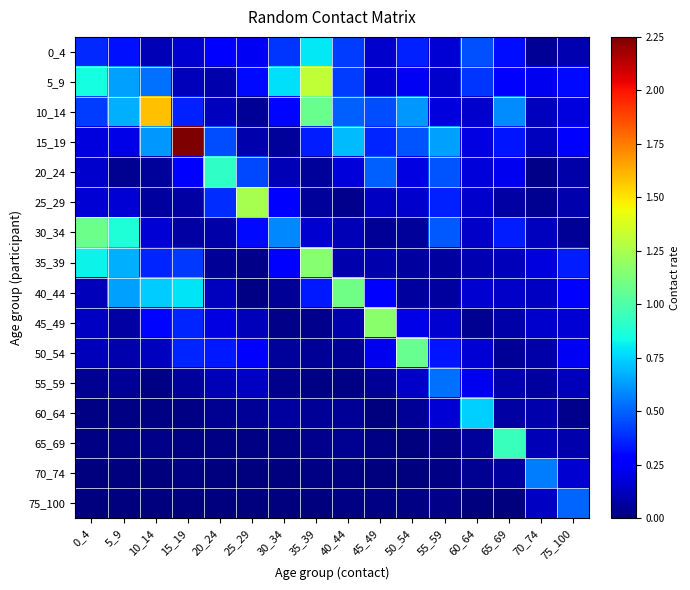

Which category has the lowest value across all series?

25_29